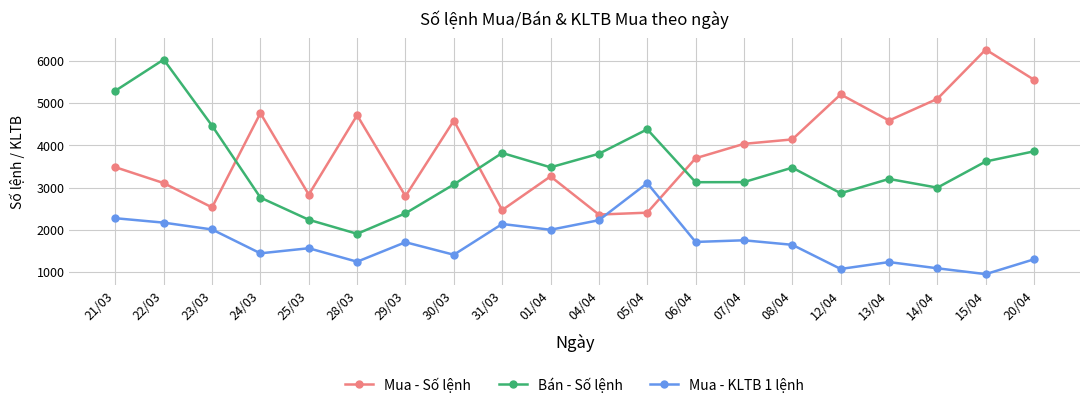

What position from the right is 25/03?

16